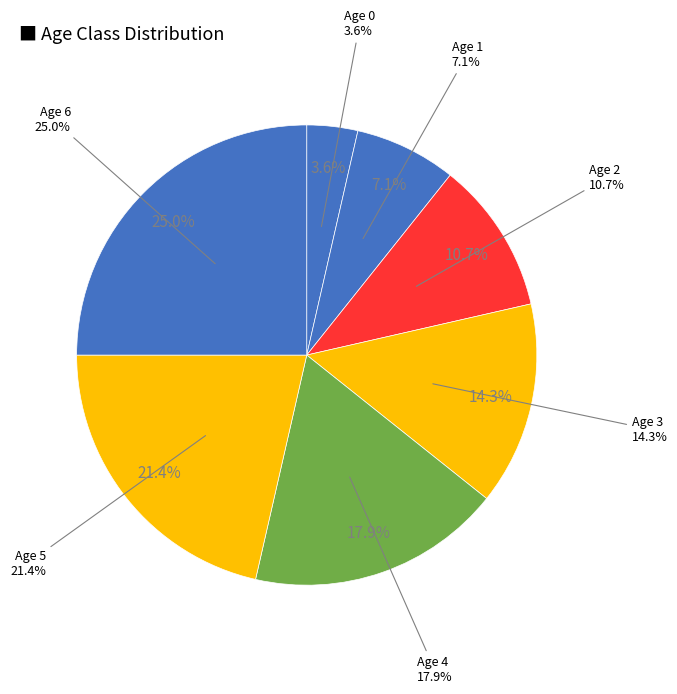

Is 6 the majority of the pie?

No